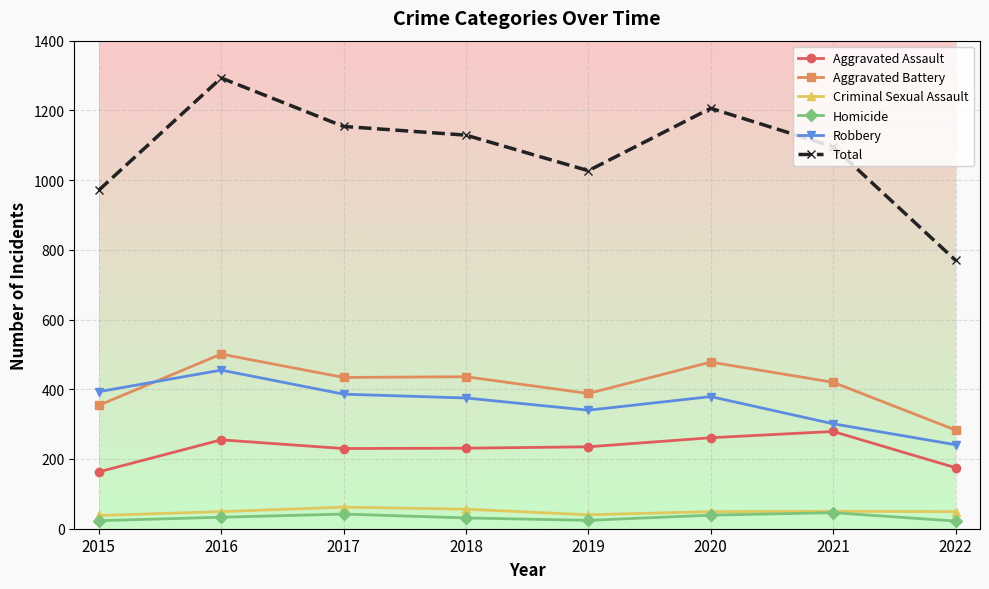

True or false: Total and Robbery intersect in this chart.

False